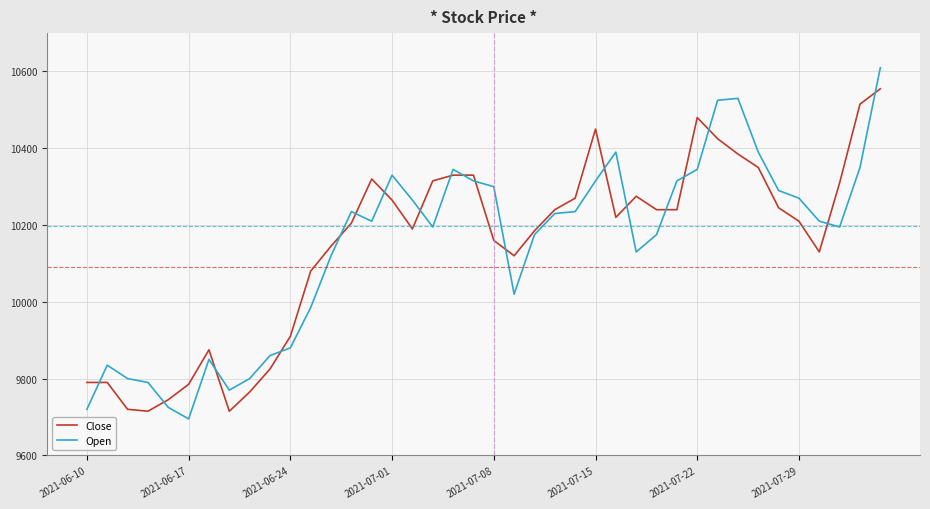

Rank the series by their maximum value, from lowest to highest.

Close, Open